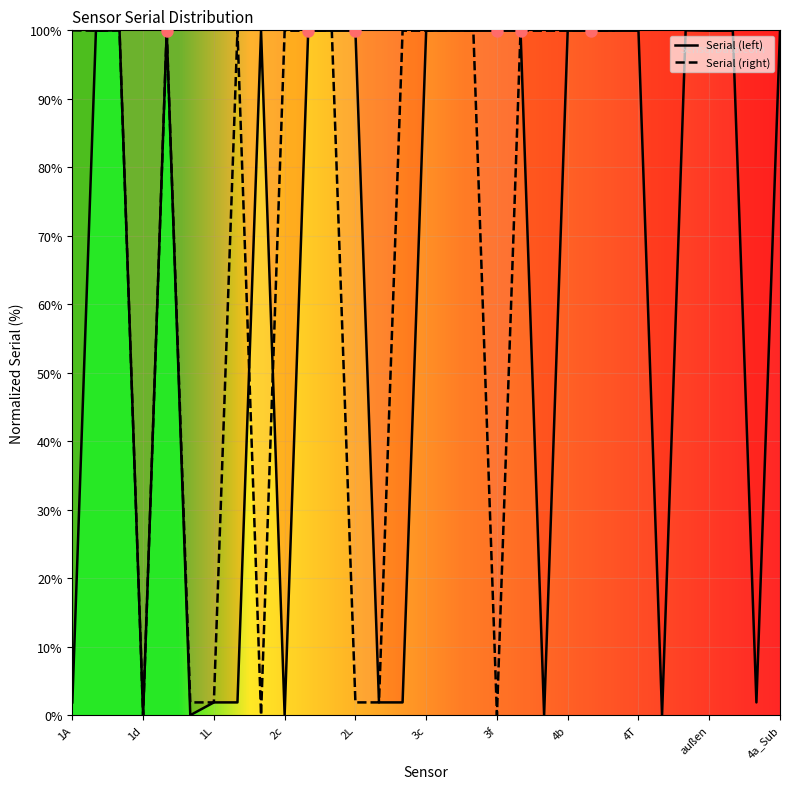

Which has a higher value, 4T or 3d?

3d